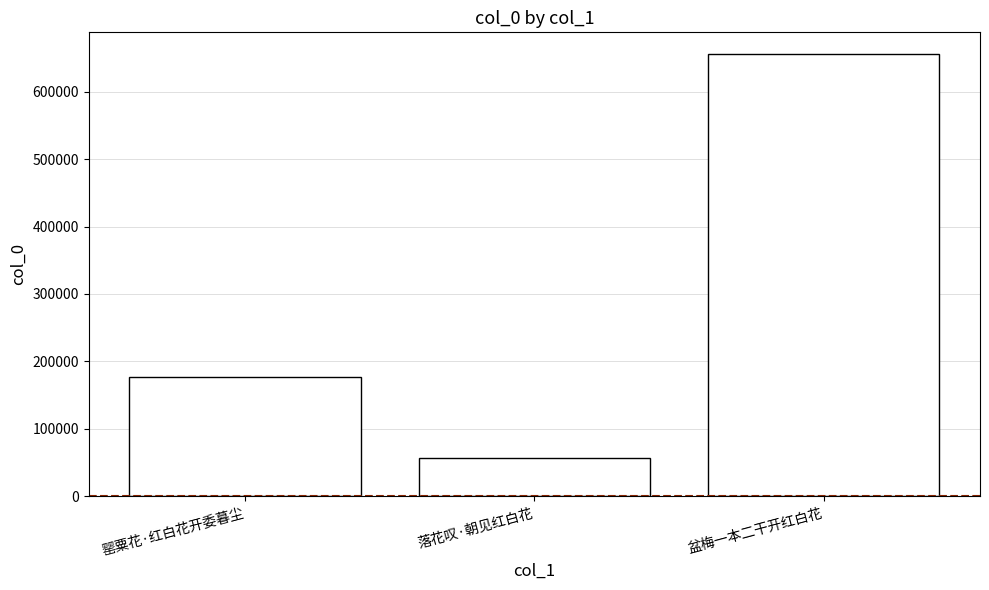

Where is the data nearest to the value 355735?

罂粟花·红白花开委暮尘